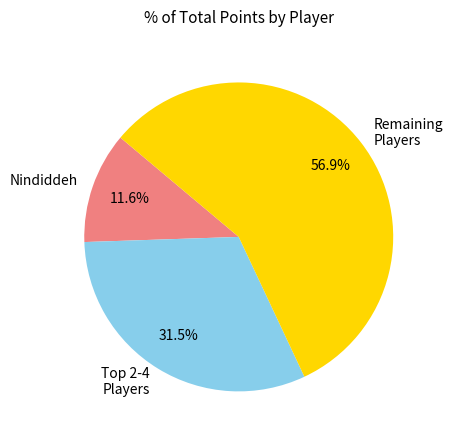

How many slices are in this pie chart?

3